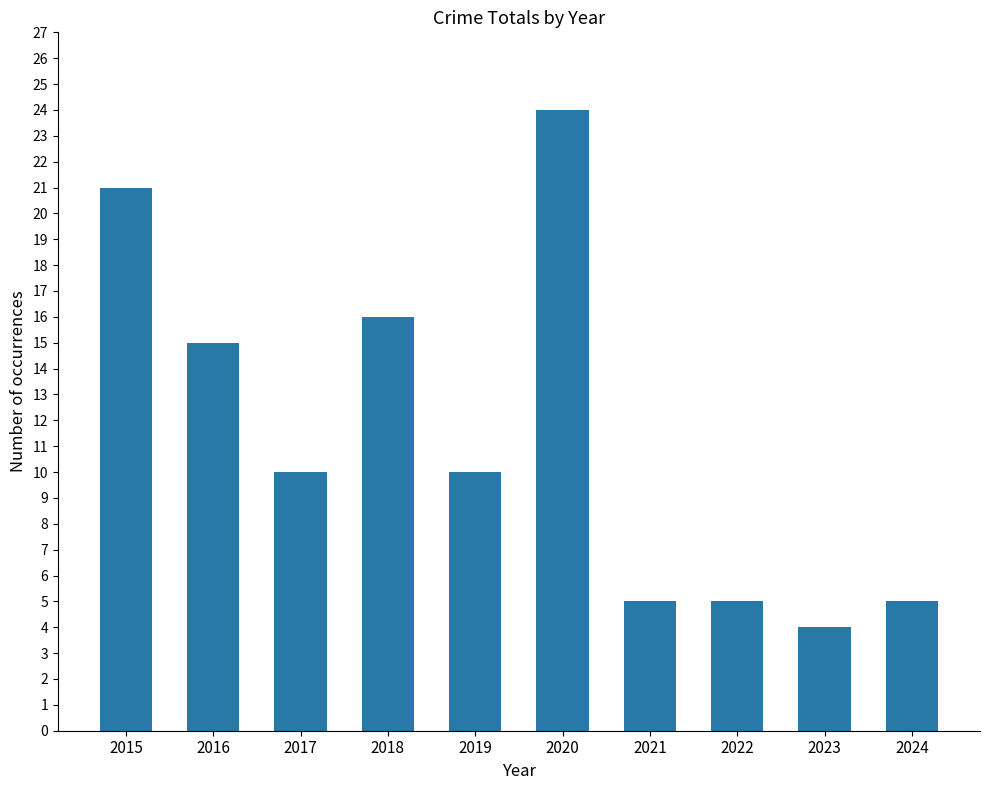

What is the minimum value shown in the chart?

4